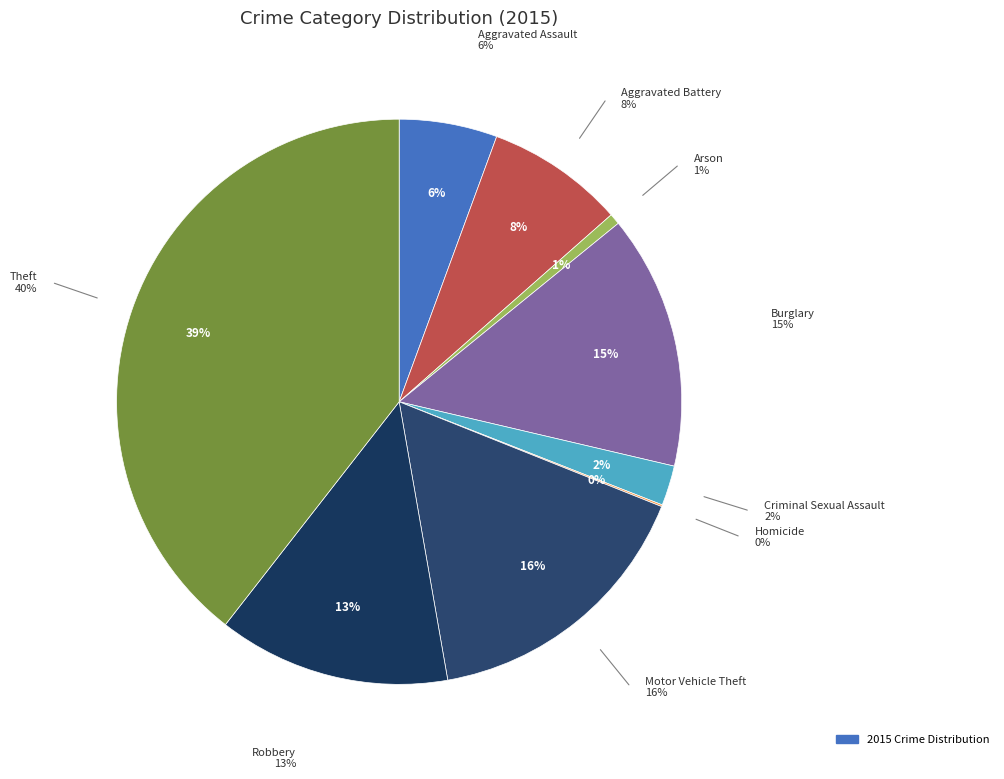

To the nearest percent, what percentage of the pie is Criminal Sexual Assault?

2%